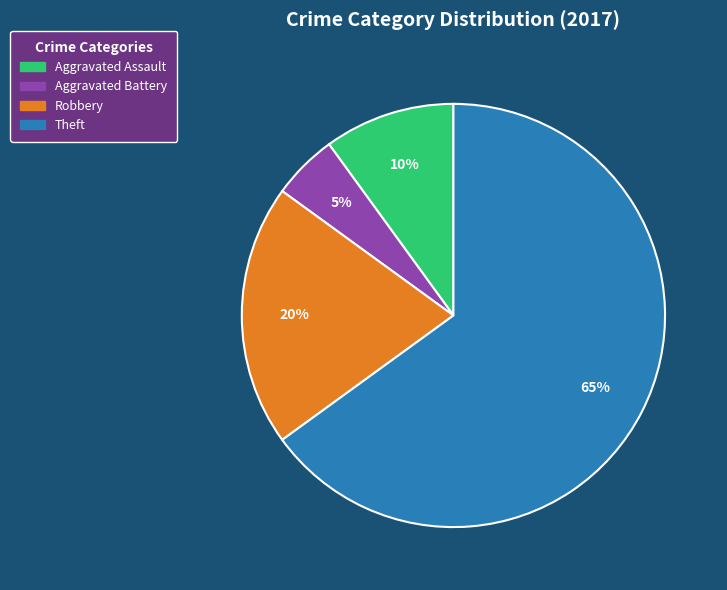

Is there a majority slice in this chart?

Yes